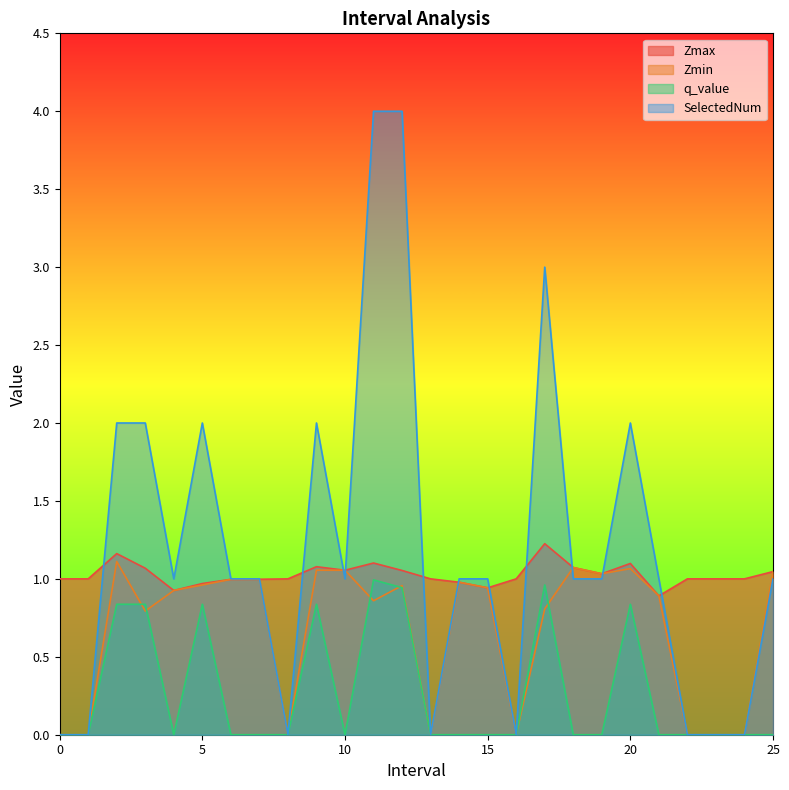

Which category has the highest value in the q_value series?

11.0